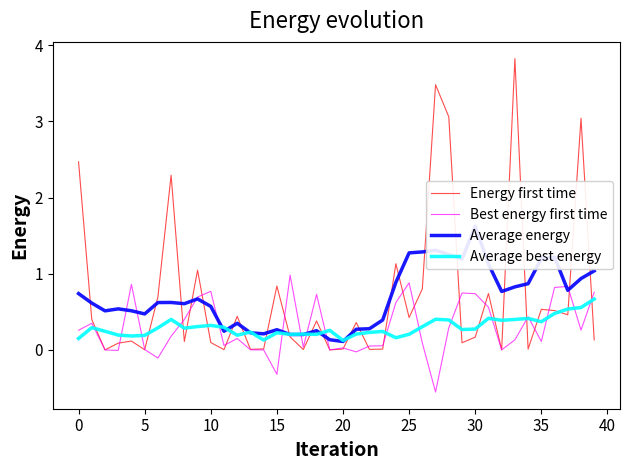

The Best energy first time series shows 0.1 at 0. True or false?

False